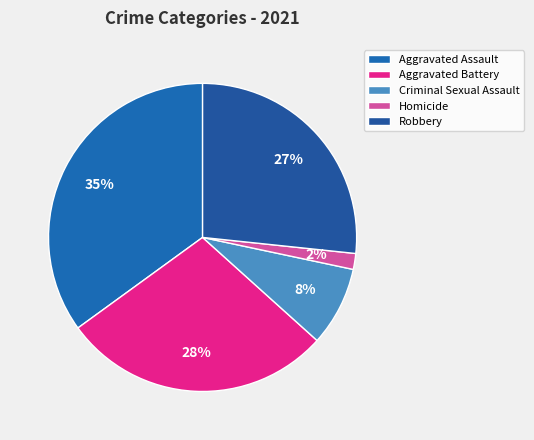

To the nearest percent, what is the combined percentage of Robbery and Aggravated Assault?

62%